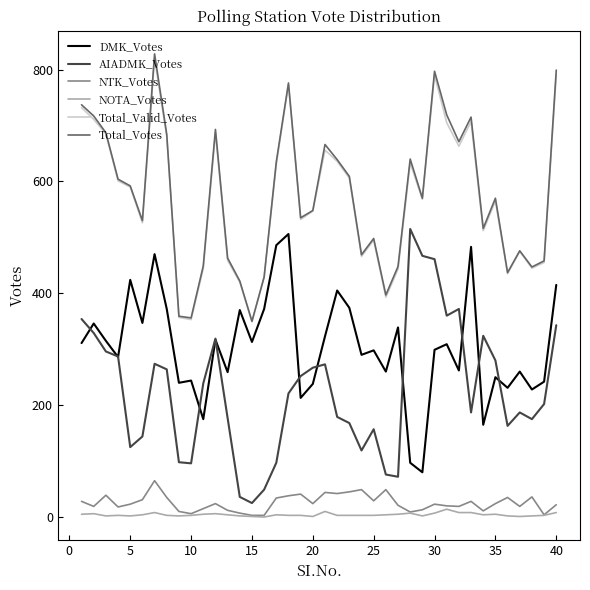

What is the greatest value displayed?

828